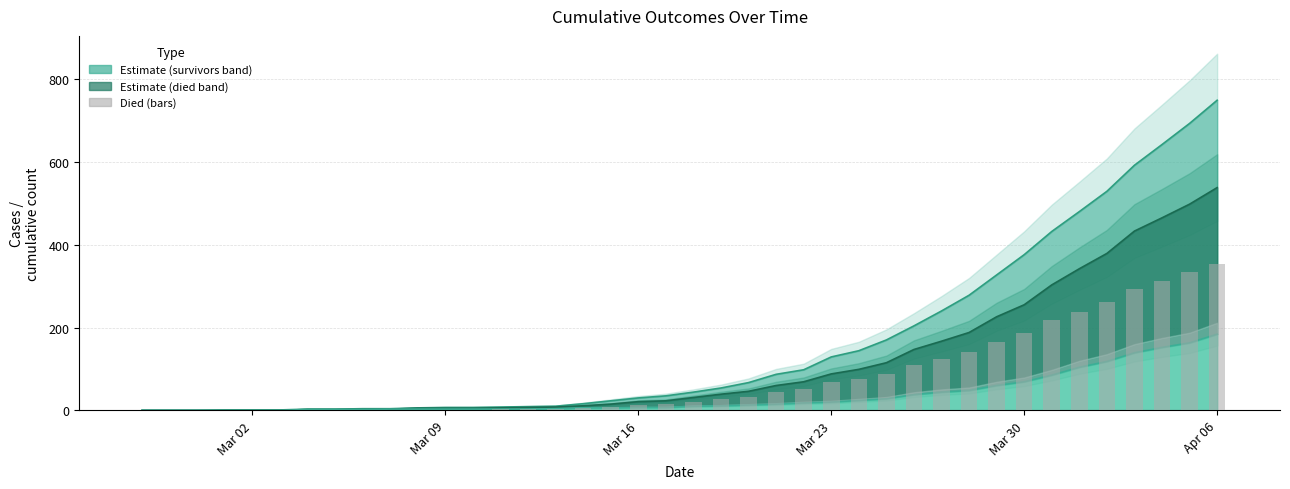

Which label corresponds to the smallest value in the chart?

Mar 02